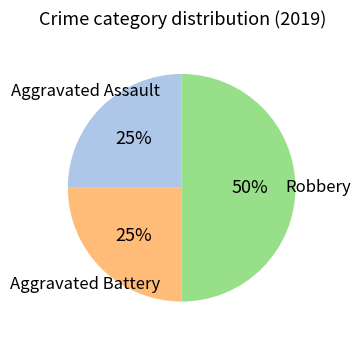

Which category has the biggest portion of the pie?

Robbery